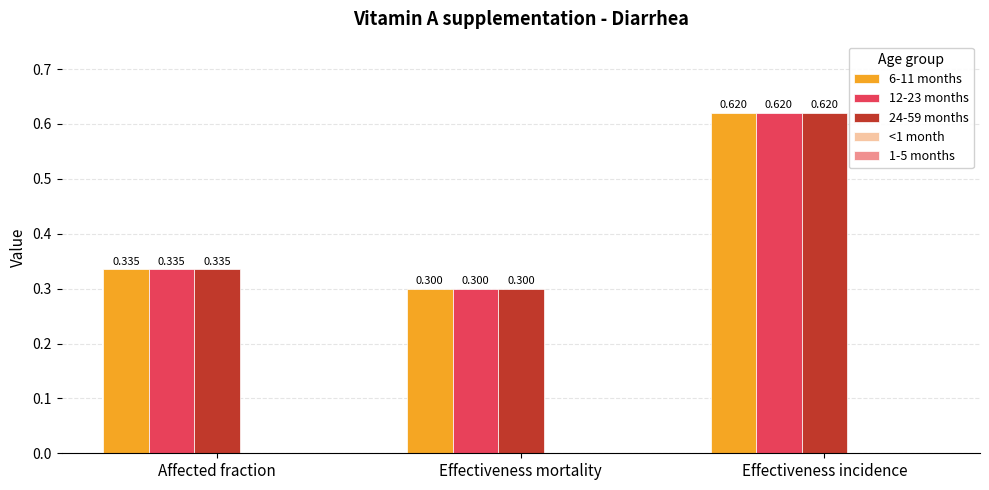

Is it true that 24-59 months equals 0.3 at Affected fraction?

True